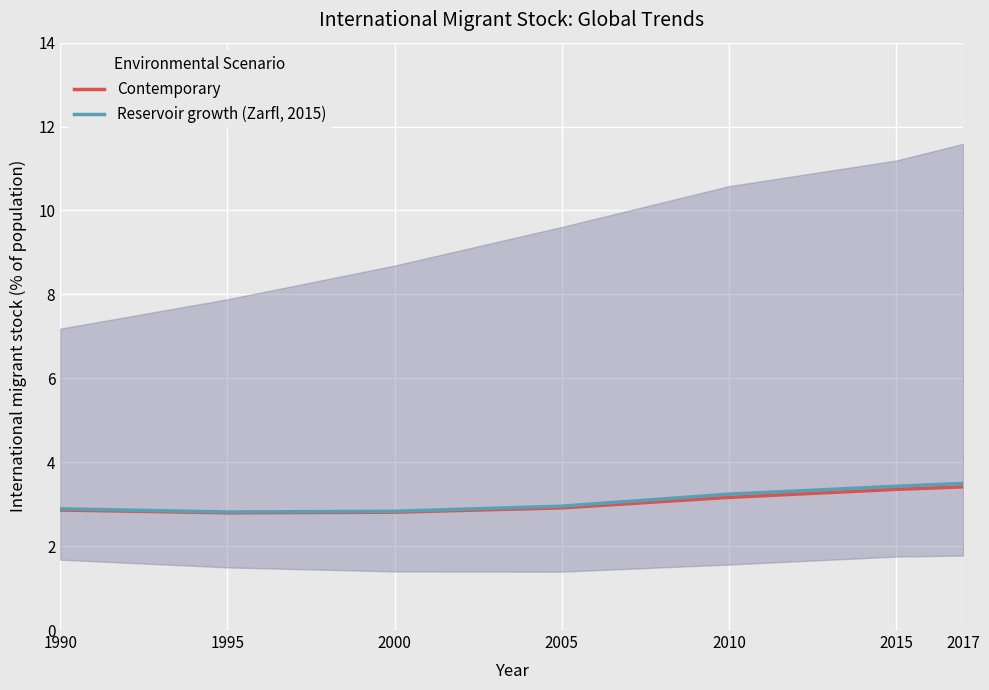

Rank the series at 2000 from lowest to highest value.

Contemporary, Reservoir growth (Zarfl, 2015)